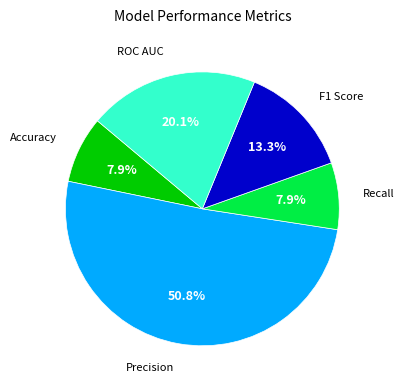

Does any single category account for the majority?

Yes